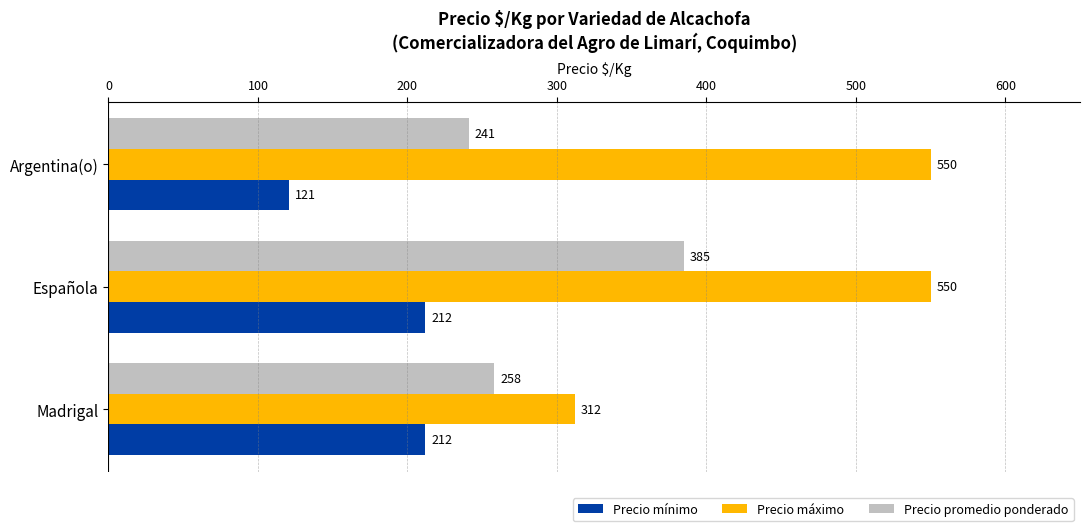

The Precio promedio ponderado series shows 129 at Madrigal. True or false?

False